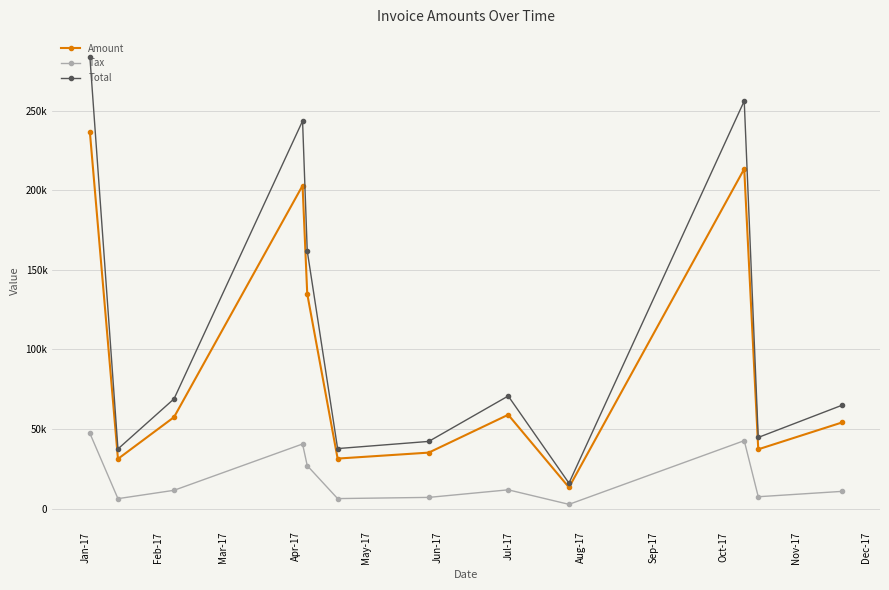

Does the chart have visible grid lines?

Yes